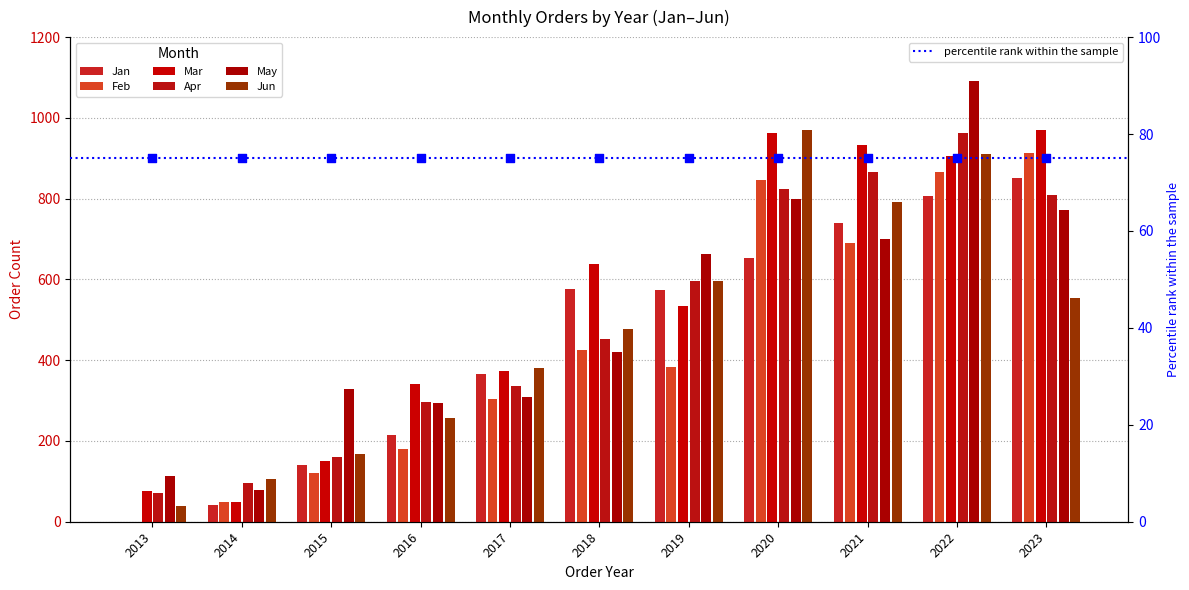

Which series reaches the minimum Y coordinate?

Jan